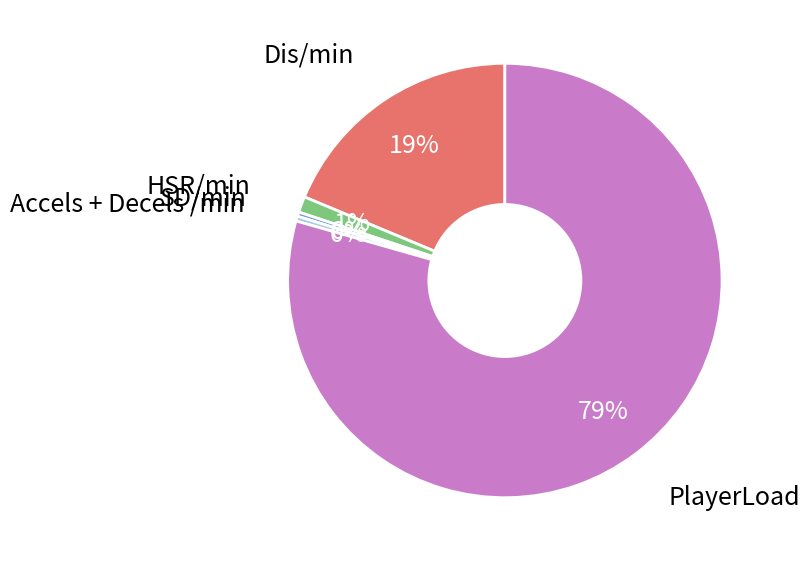

Do Dis/min and SD/min together represent more than half of the pie?

No